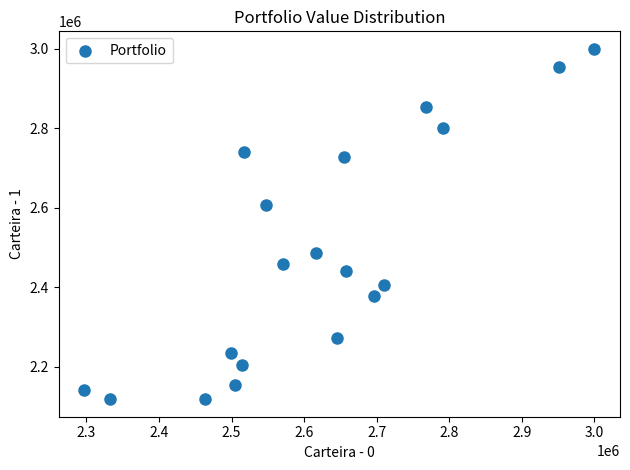

What Y value in the scatter plot is closest to 2559068?

2607857.4